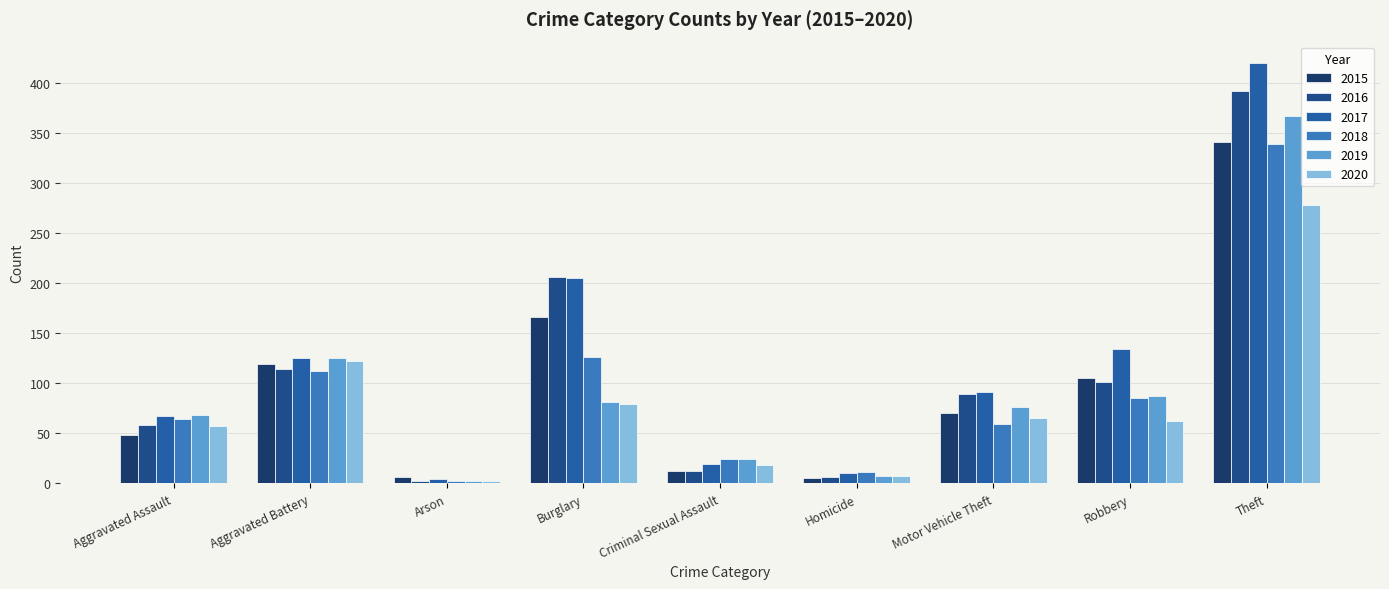

The value of 2019 at Robbery is 87. True or false?

True